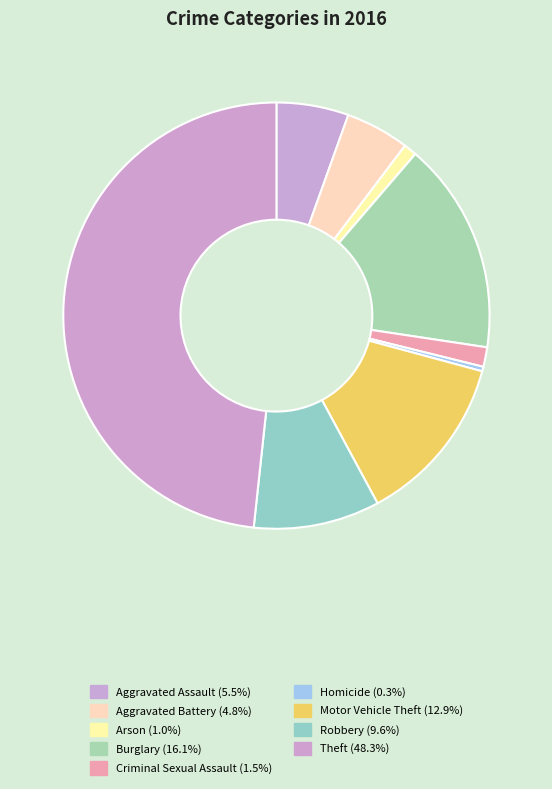

Which has a higher value, Homicide or Criminal Sexual Assault?

Criminal Sexual Assault